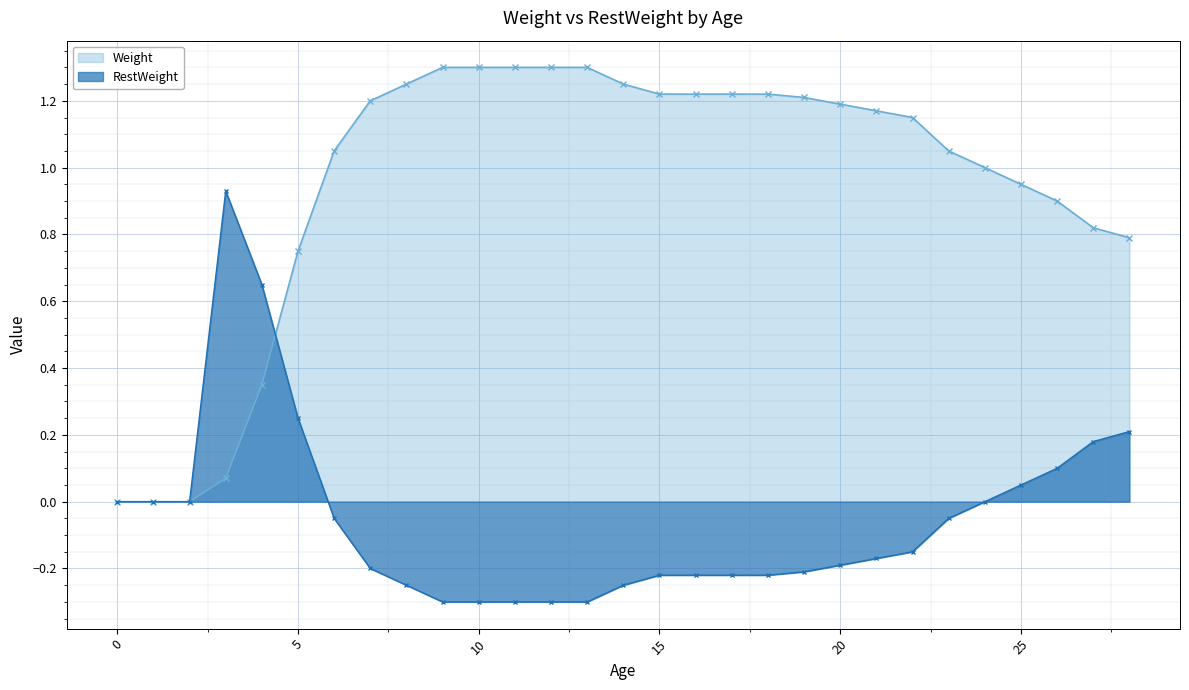

The value of RestWeight at 1 is -0.8. True or false?

False